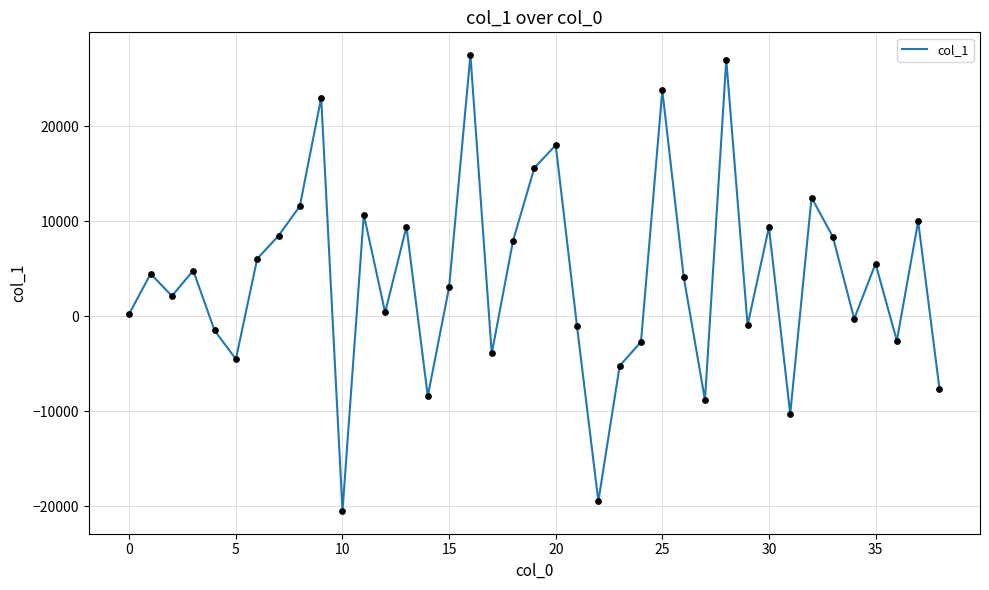

What is the smallest value displayed?

-20511.8